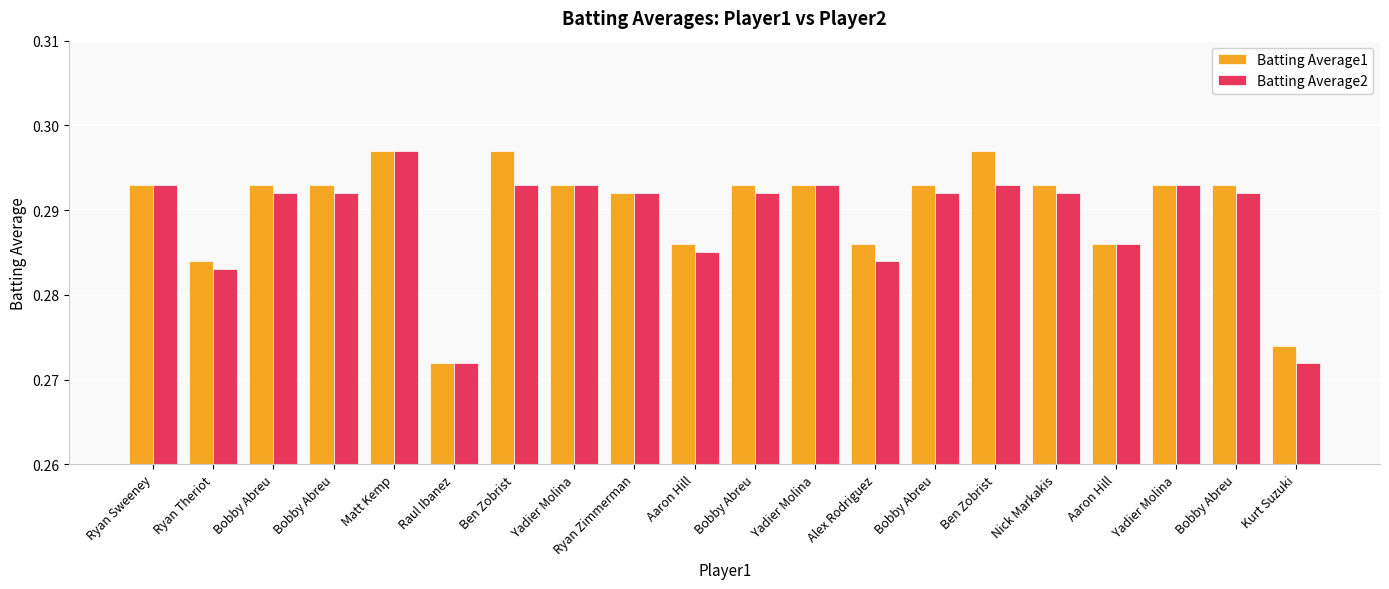

What are all the series names shown in the legend?

Batting Average1, Batting Average2